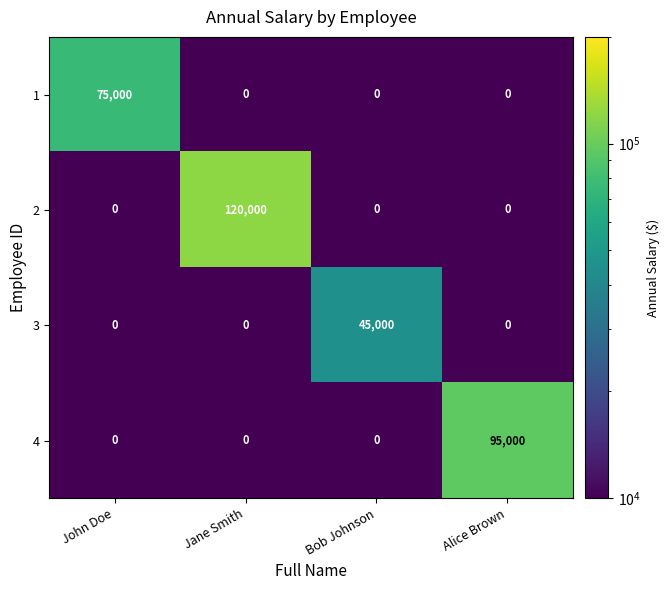

At how many categories does at least one series exceed 54963?

3